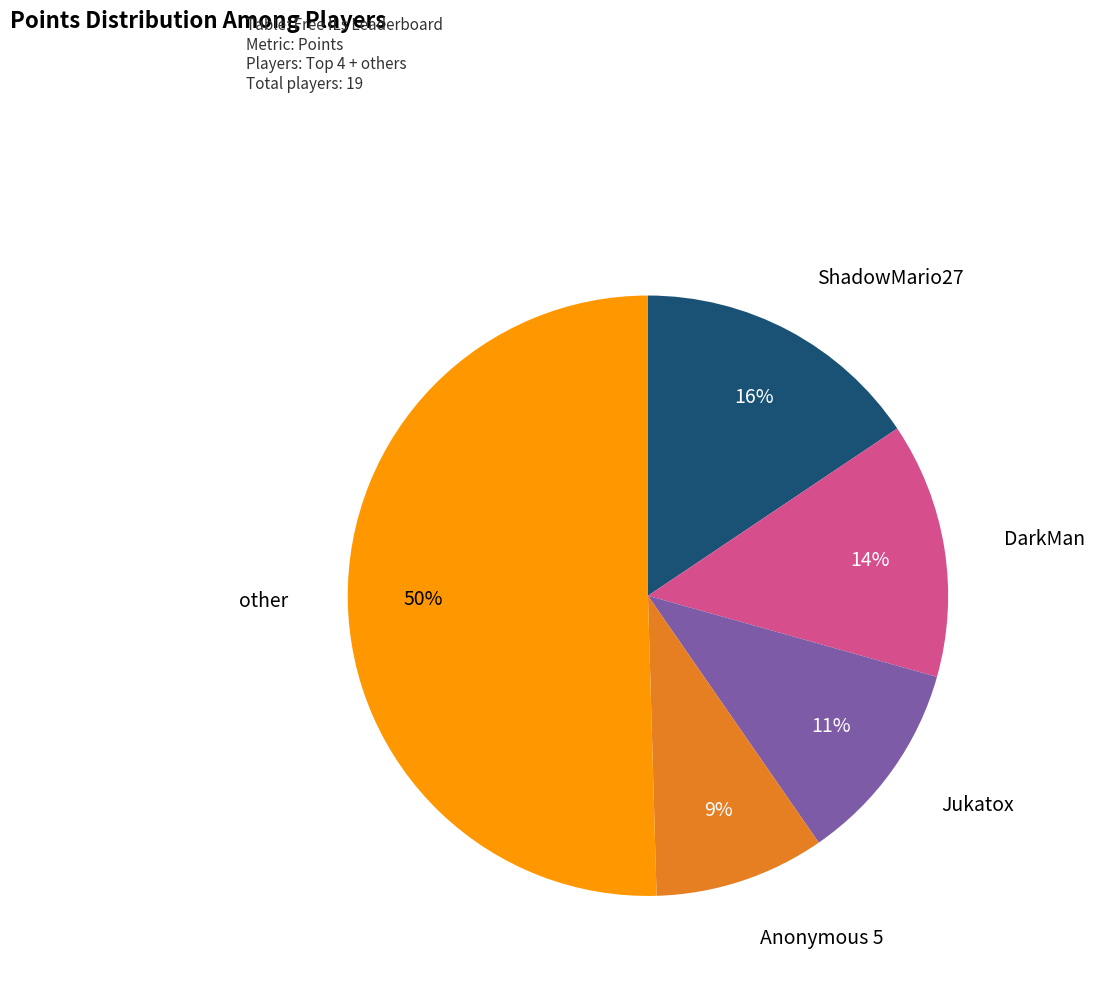

To the nearest percent, what is the average slice percentage?

20%